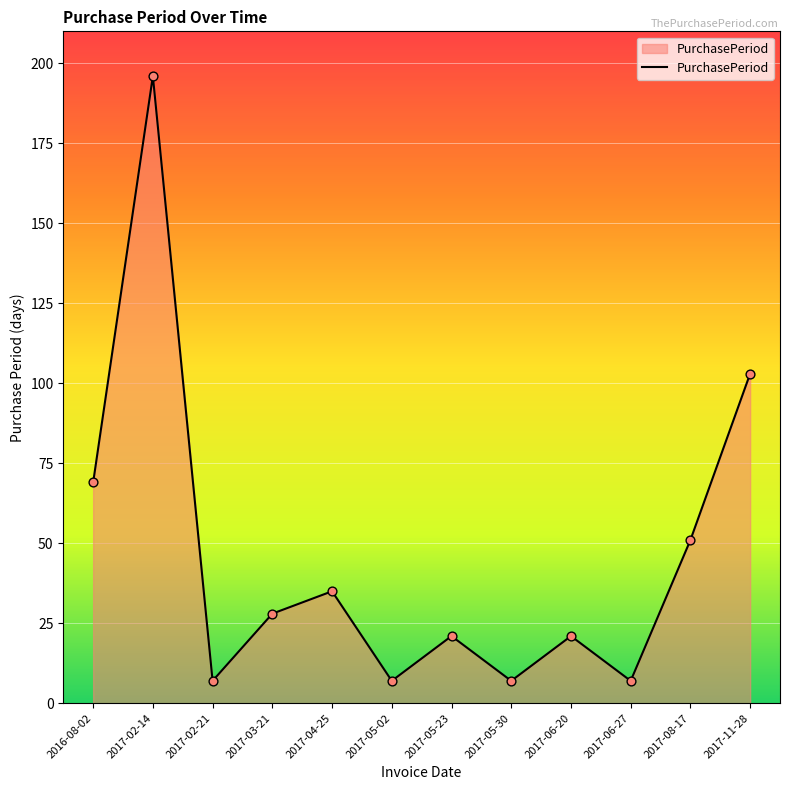

Which has a higher value, 2017-06-20 or 2017-02-14?

2017-02-14